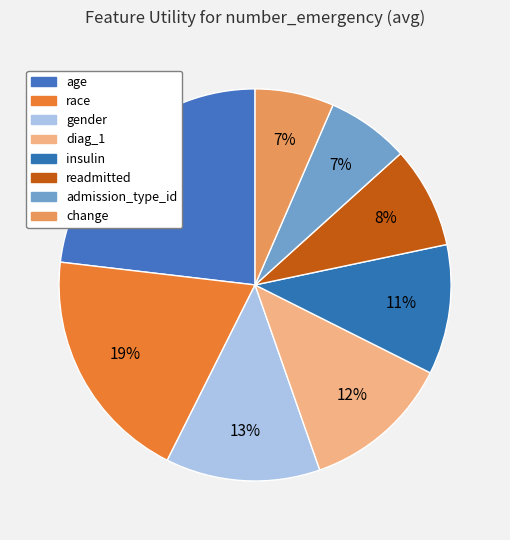

What portion of the pie excludes gender?

87.3%